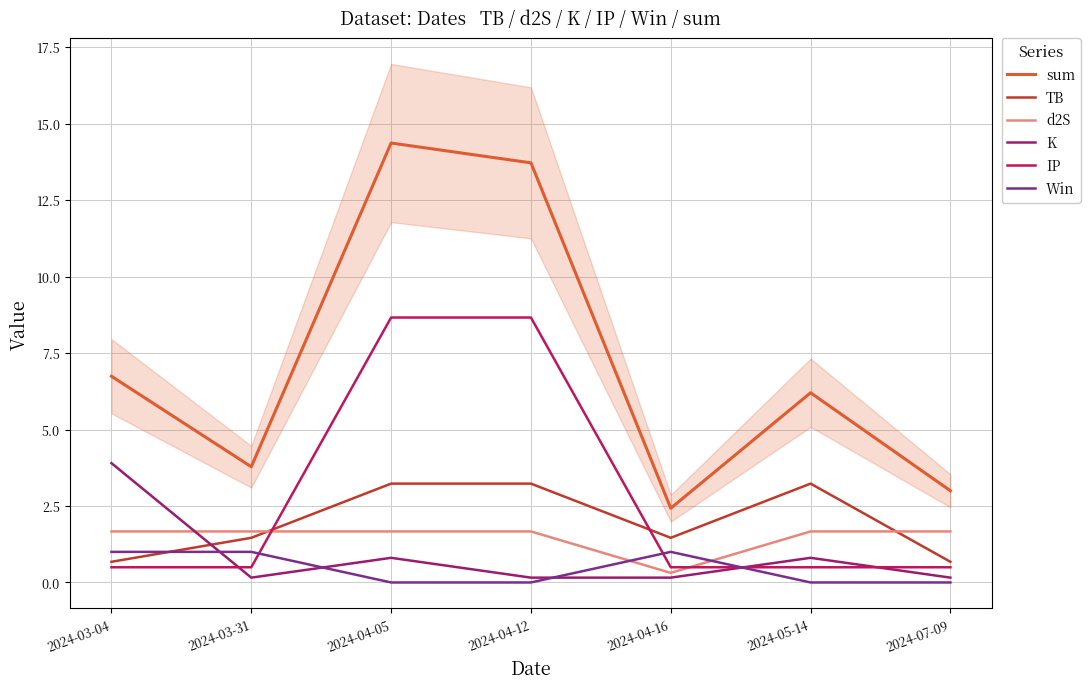

True or false: sum and d2S cross at least once.

False